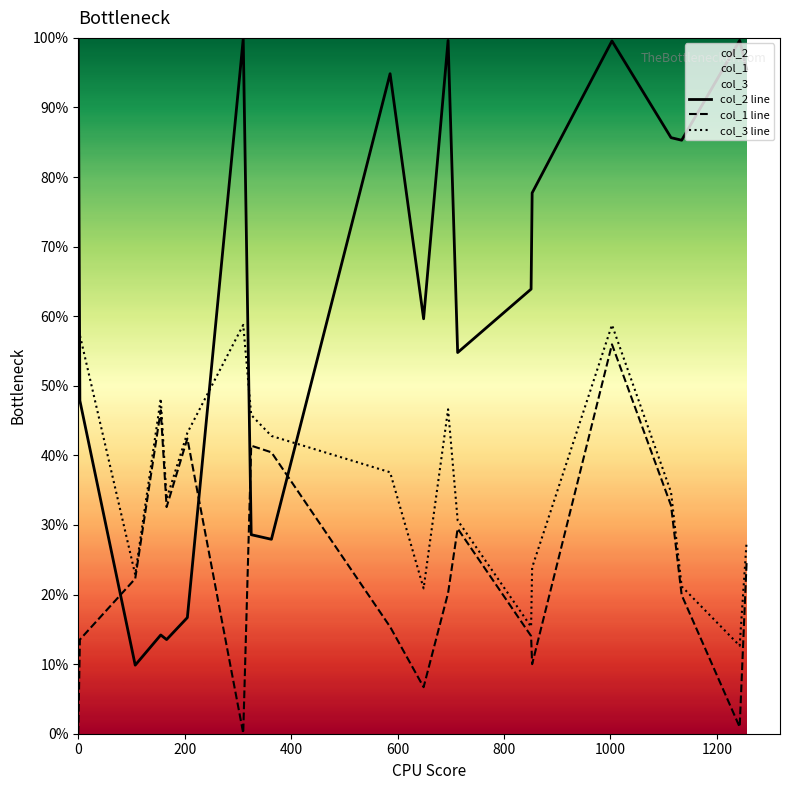

In col_2 line, how many points are higher than both neighbors (excluding endpoints)?

6